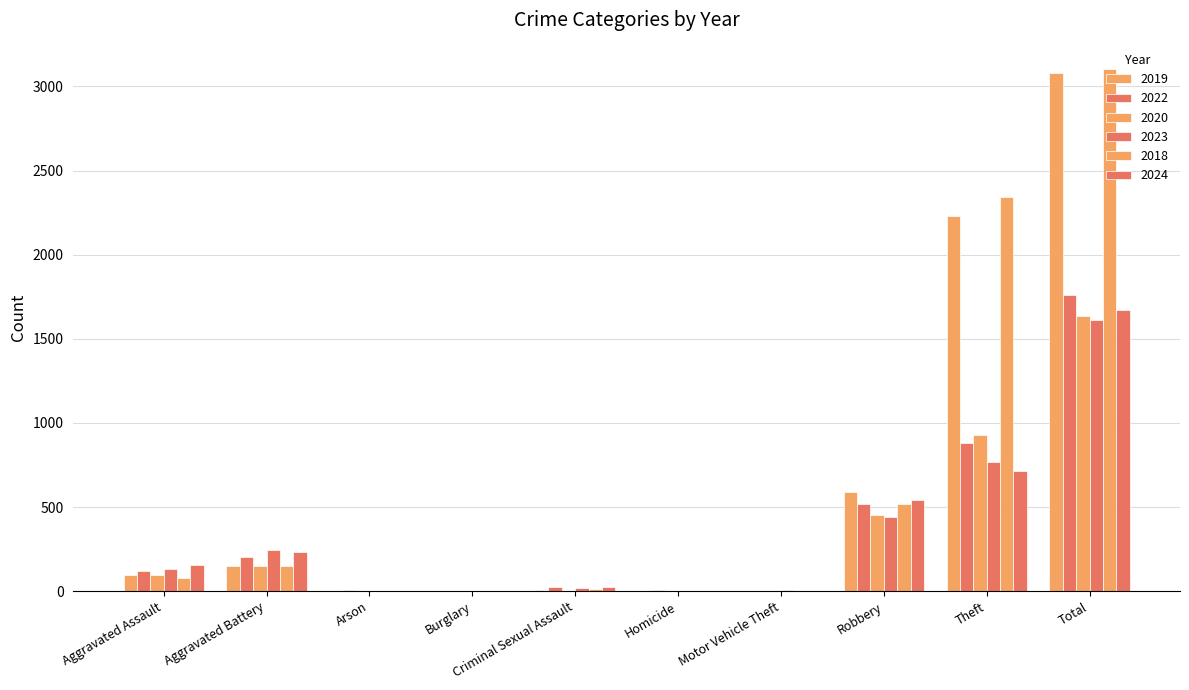

Count the number of data series in this chart.

6